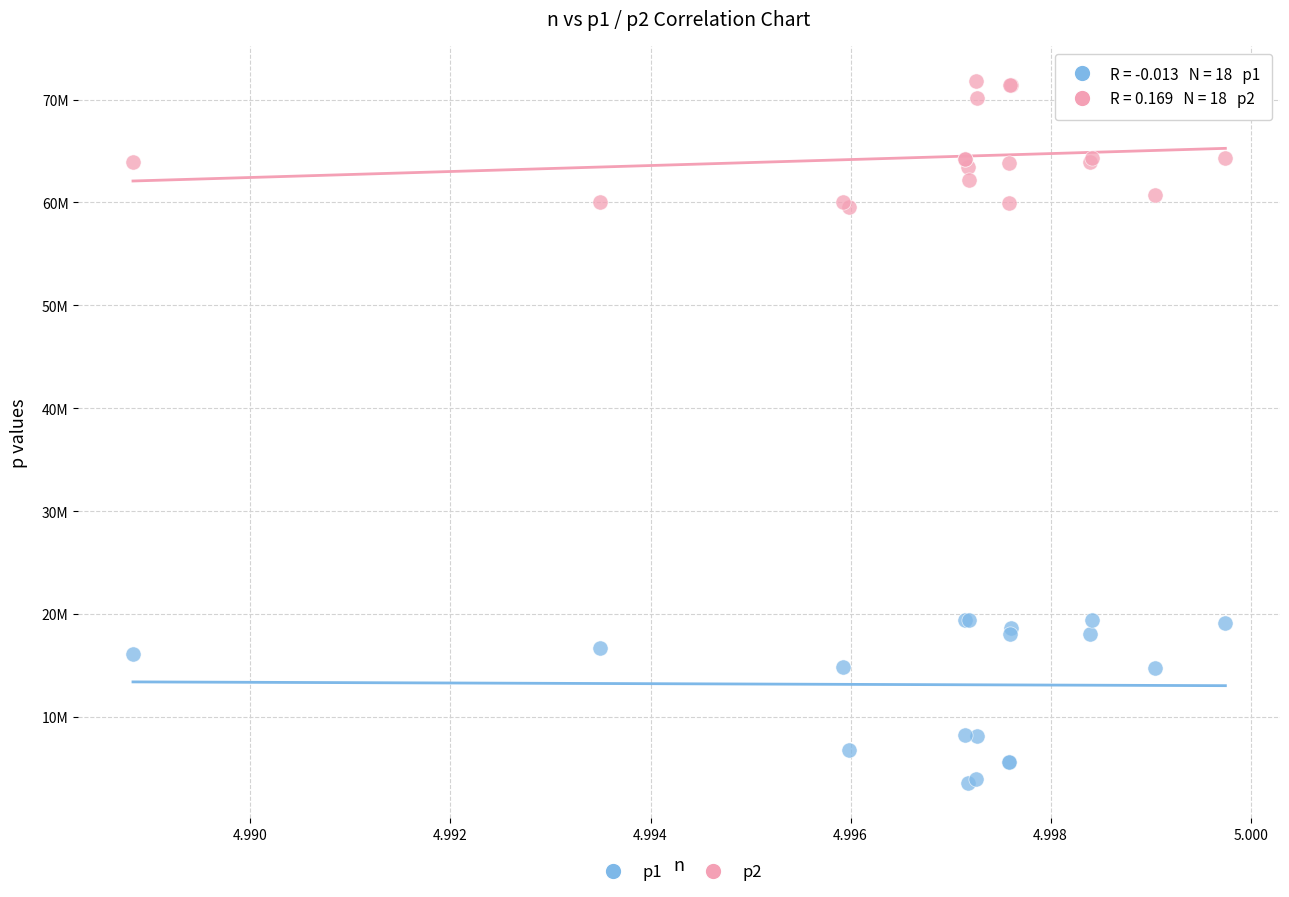

Which series has the largest Y range (max minus min)?

p1